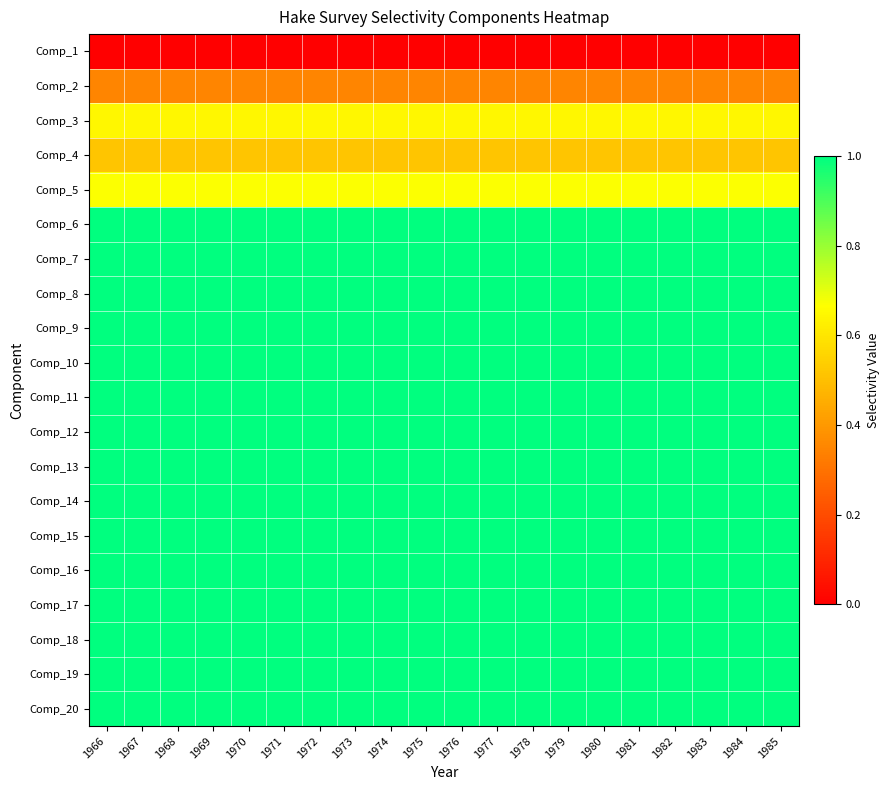

At 1978, list the series in order from smallest to largest.

Comp_1, Comp_2, Comp_4, Comp_3, Comp_5, Comp_6, Comp_7, Comp_8, Comp_9, Comp_10, Comp_11, Comp_12, Comp_13, Comp_14, Comp_15, Comp_16, Comp_17, Comp_18, Comp_19, Comp_20